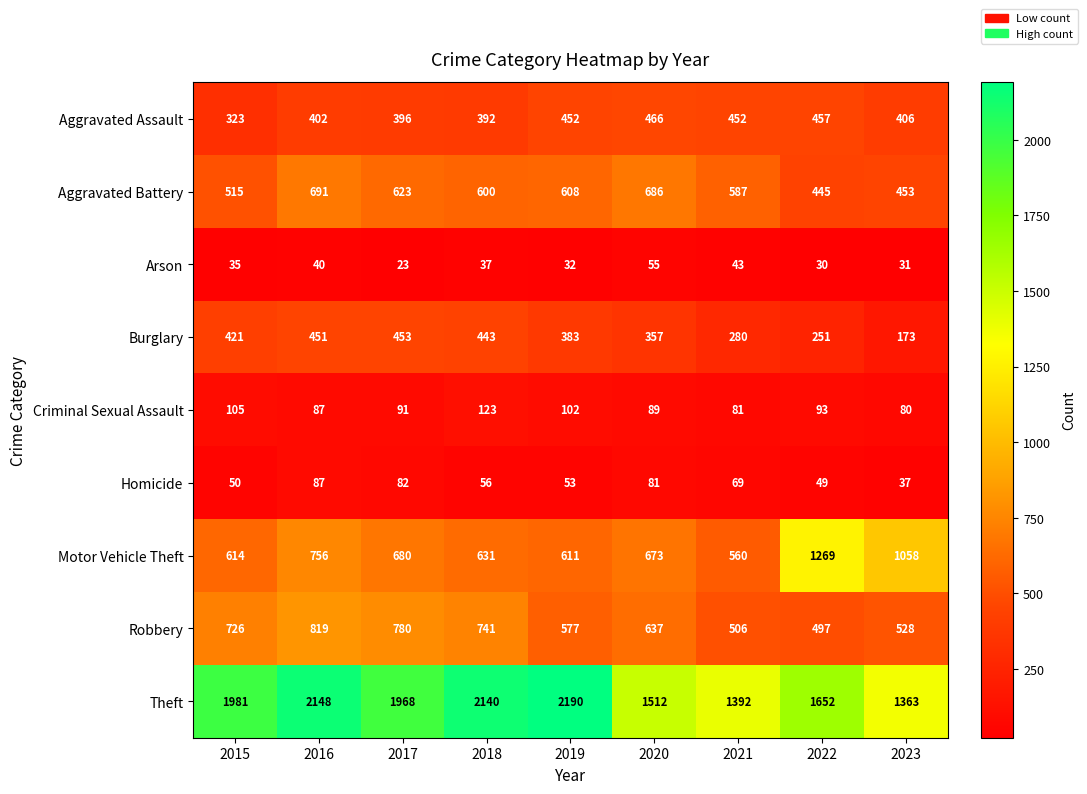

At which category is the sum across all series the highest?

2016